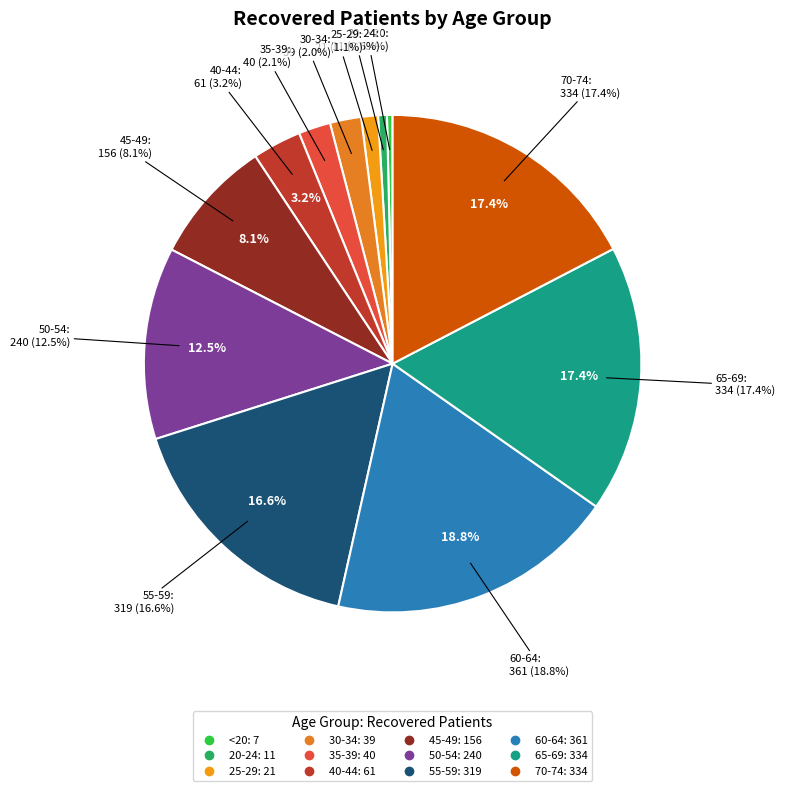

Rank the categories by value from highest to lowest.

60-64, 65-69, 70-74, 55-59, 50-54, 45-49, 40-44, 35-39, 30-34, 25-29, 20-24, <20